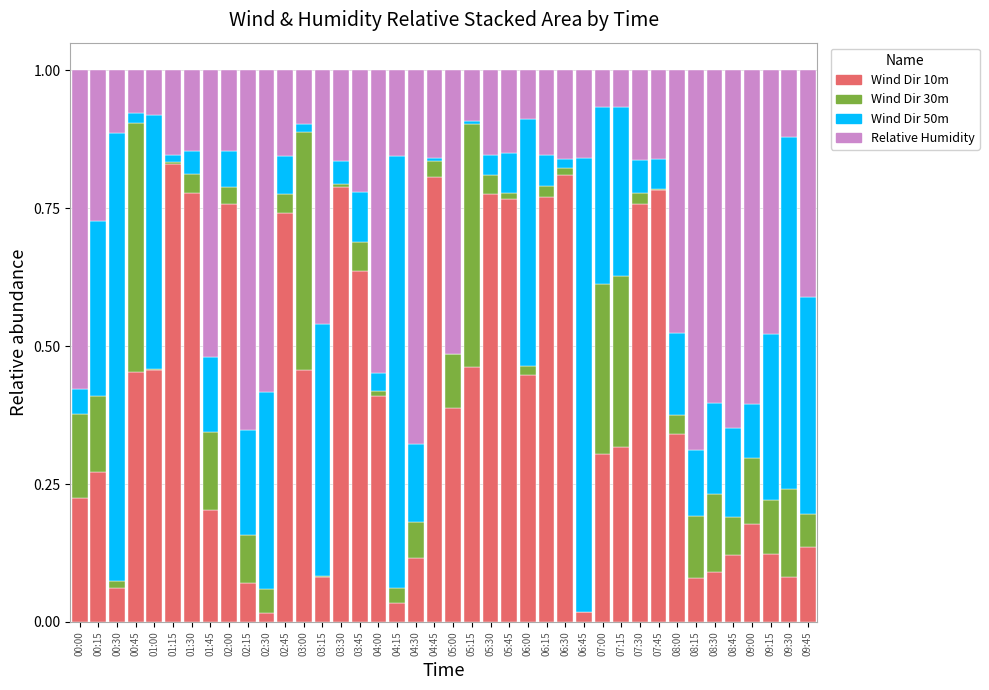

What is the sum of all Wind Dir 10m values?

15.9